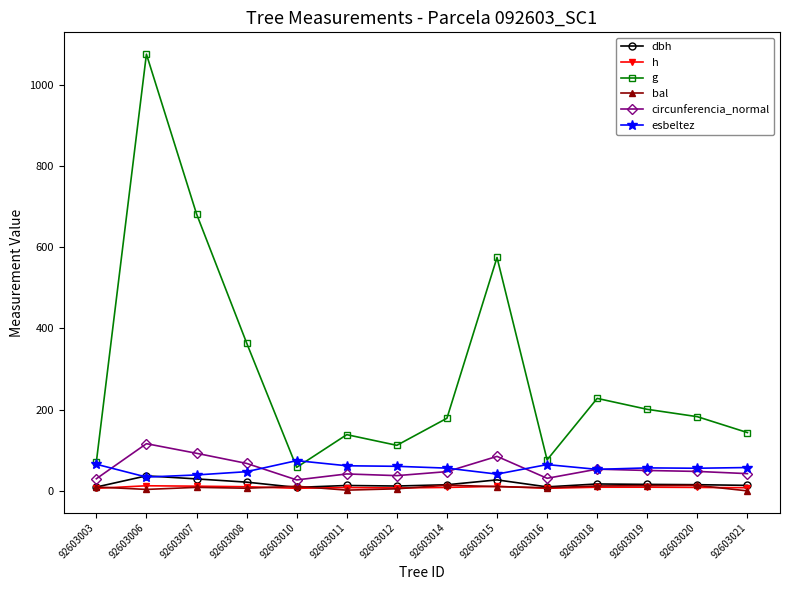

Which series has the largest range (max minus min)?

g